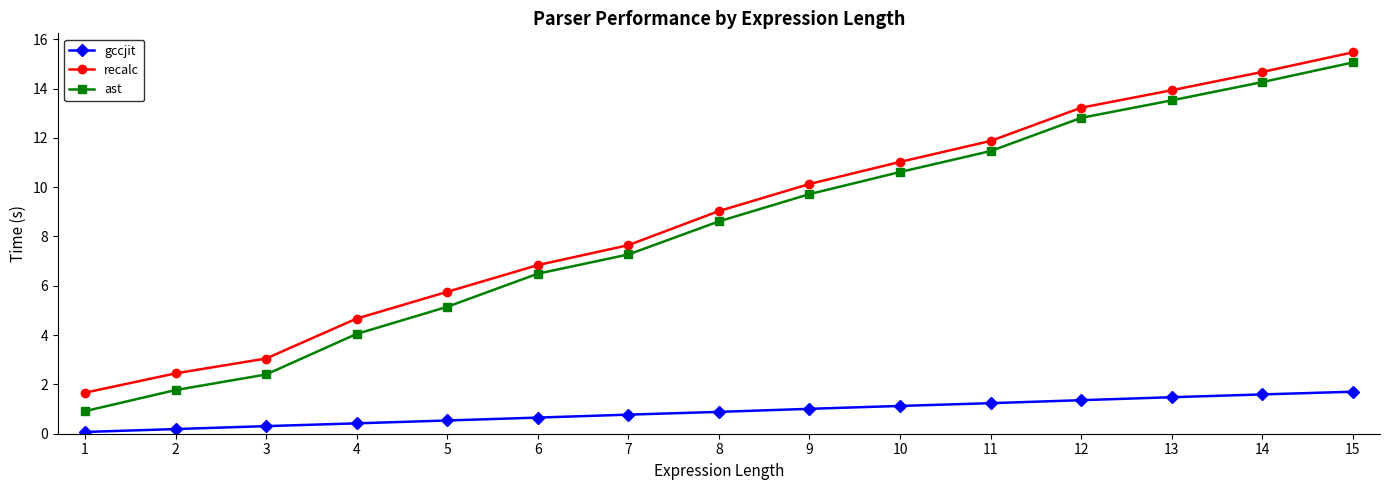

At 10, list the series in order from smallest to largest.

gccjit, ast, recalc